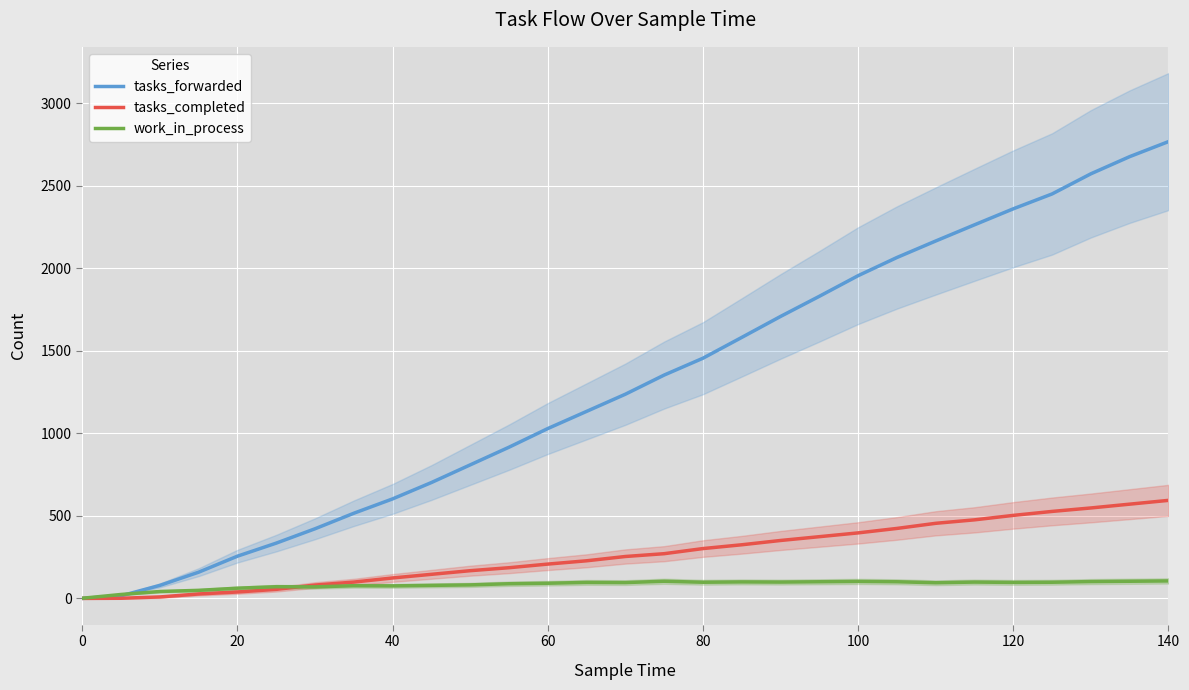

At which label does tasks_forwarded reach its peak?

140